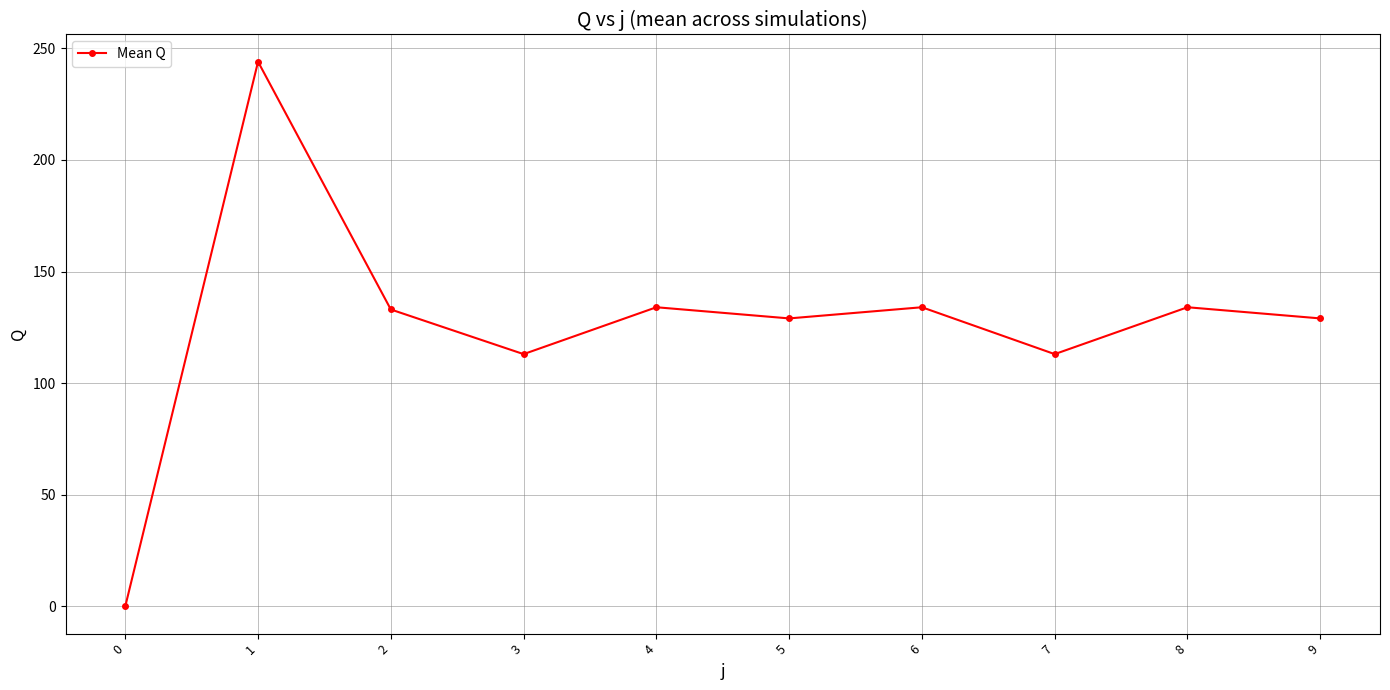

What is the ratio of the value at 2 to the value at 7?

1.2